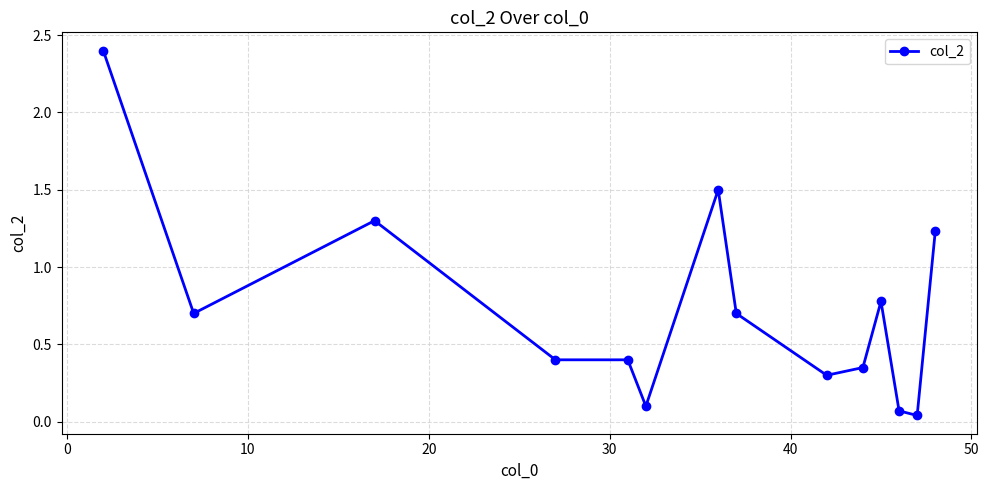

True or false: the data has more than 0 interior local peaks.

True